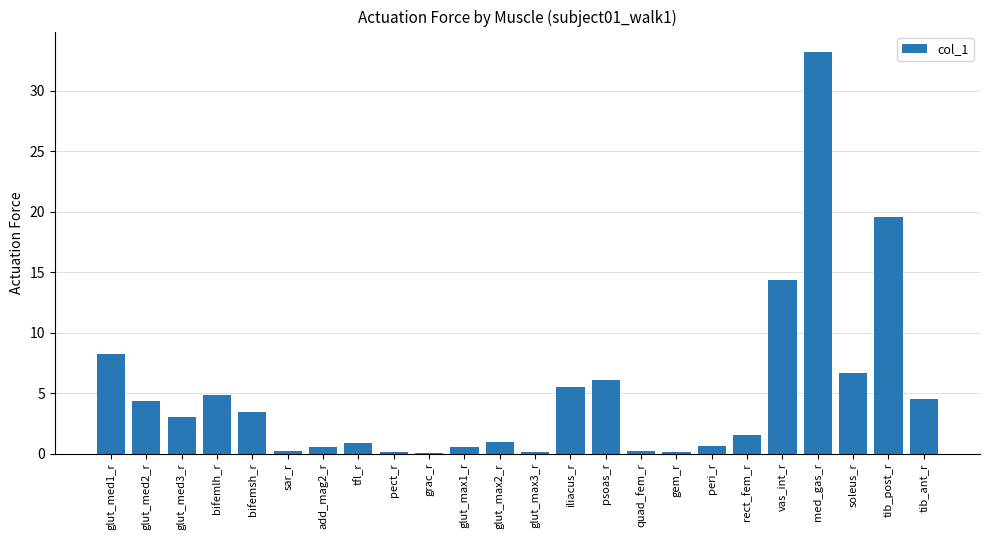

What is the sum of all values?

119.5